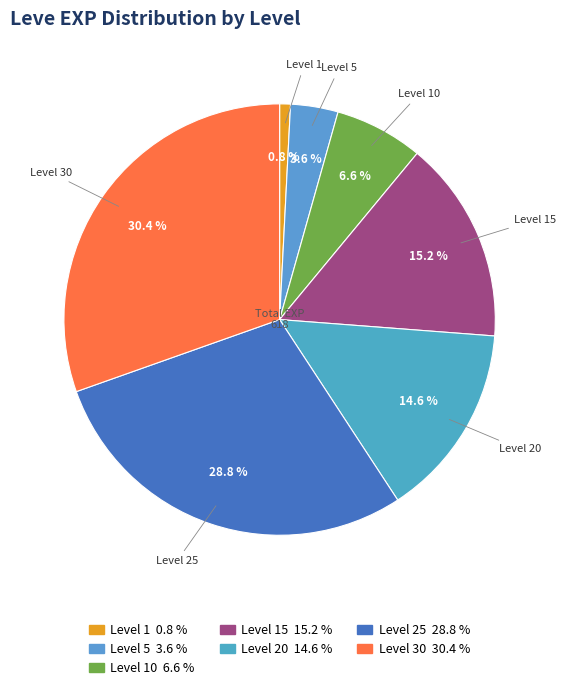

How many segments does this pie chart have?

7